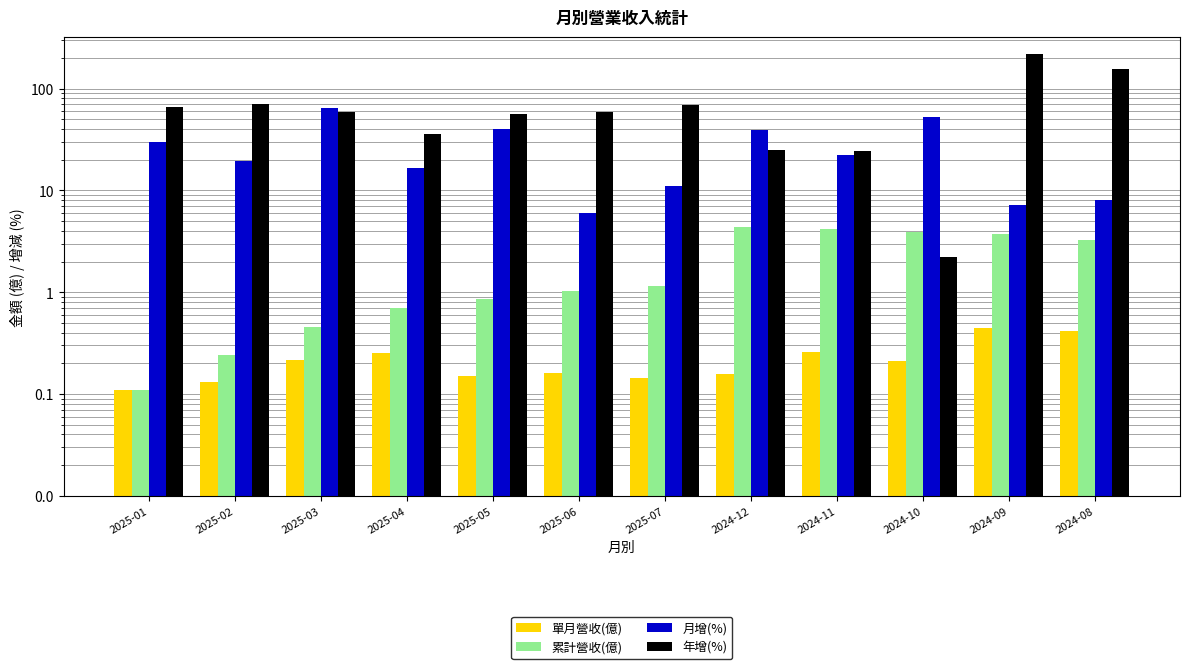

Does the chart contain any negative values?

No